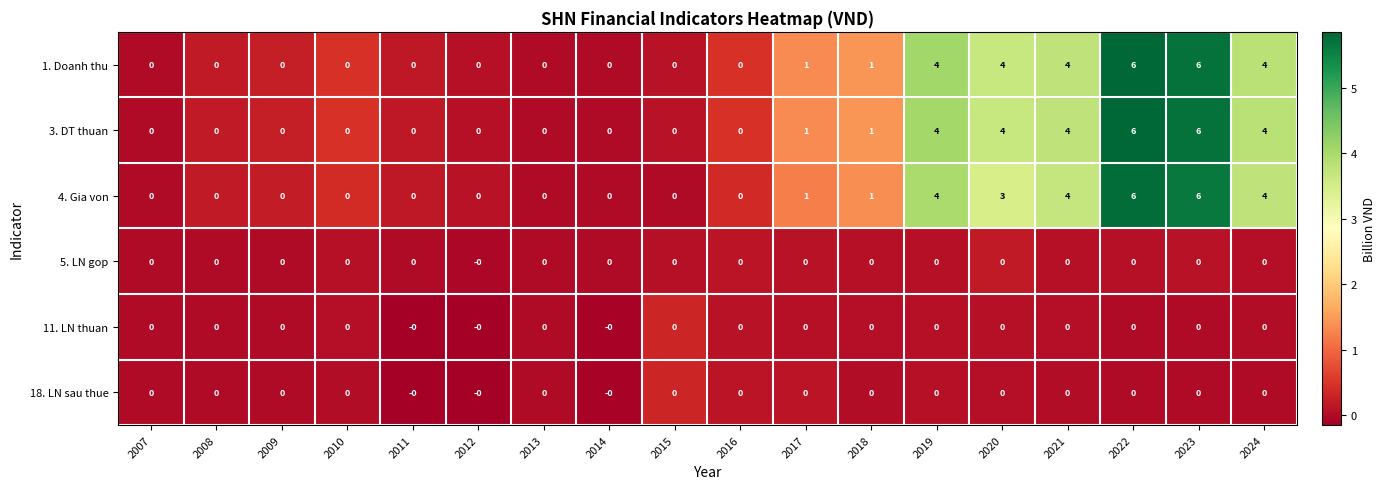

What is the total value across all series at 2018?

3